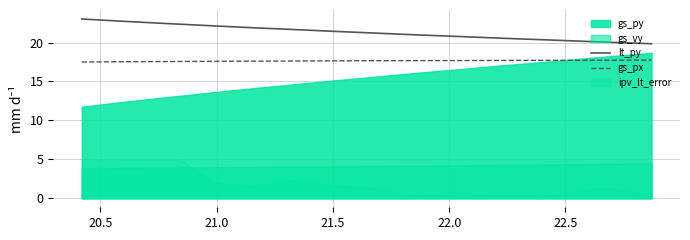

True or false: gs_px and lt_py cross at least once.

False